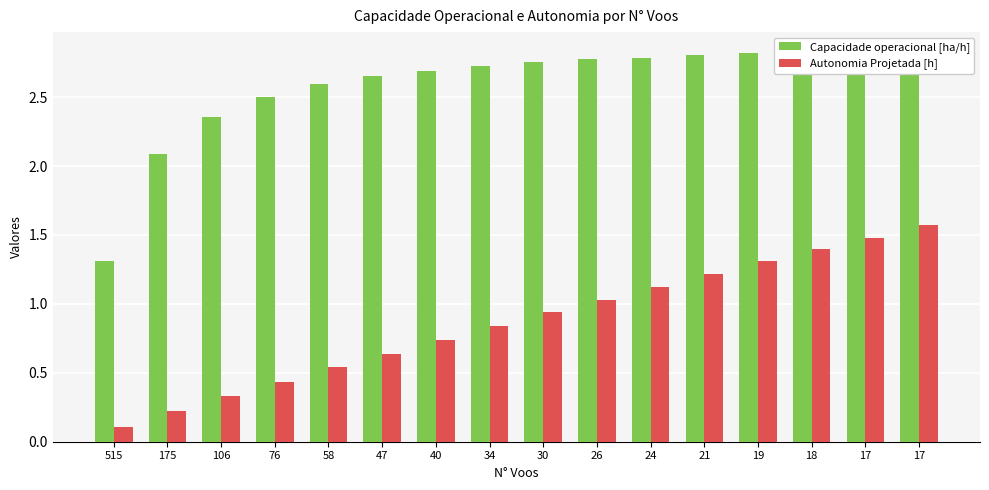

Reading right to left, list all the values displayed in this chart.

Capacidade operacional [ha/h]: 2.8	2.8	2.8	2.8	2.8	2.8	2.8	2.8	2.7	2.7	2.7	2.6	2.5	2.4	2.1	1.3
Autonomia Projetada [h]: 1.6	1.5	1.4	1.3	1.2	1.1	1.0	0.9	0.8	0.7	0.6	0.5	0.4	0.3	0.2	0.1